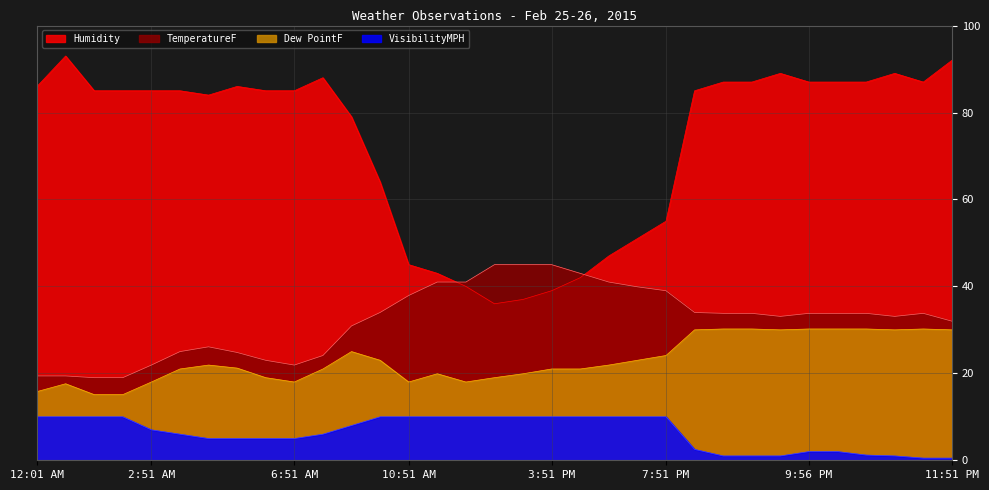

Is the value of Humidity at 4:51 PM greater than the value of Dew PointF at 4:51 AM?

Yes